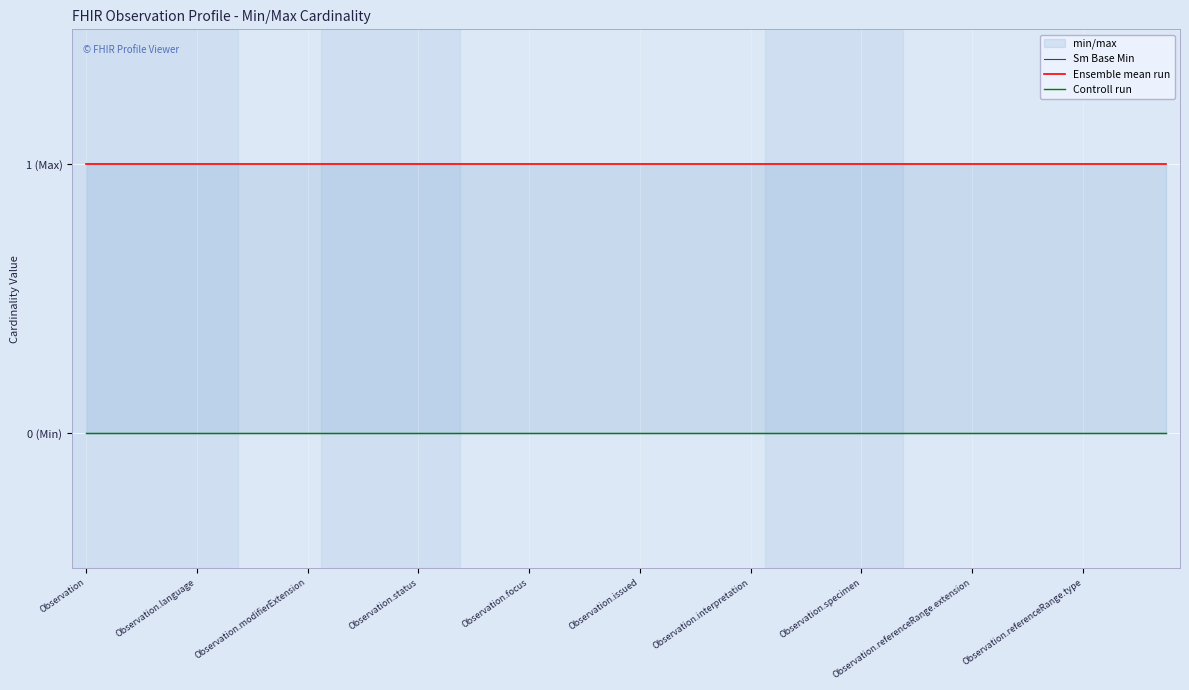

Is the value of Controll run at 24 greater than the value of Sm Base Min at Observation.specimen?

No